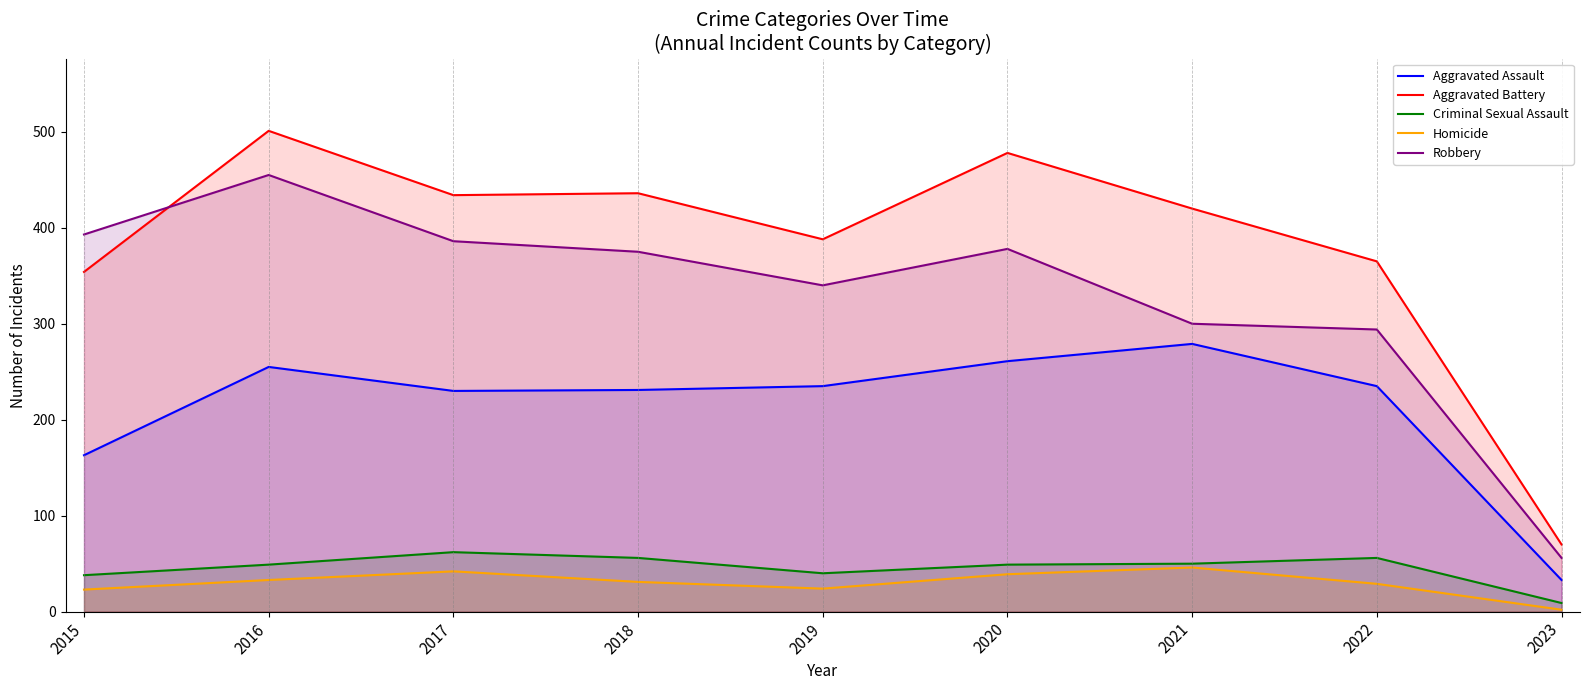

At which label is Criminal Sexual Assault closest to 35?

2015